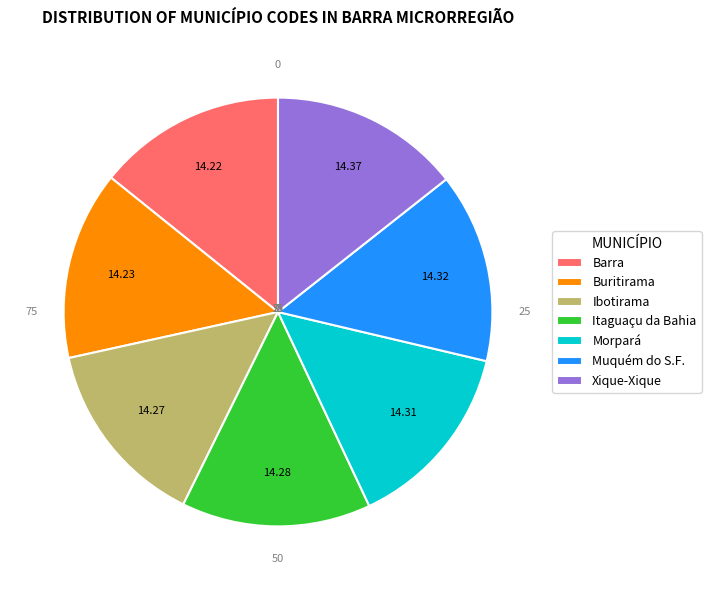

What is the ratio of the value at Muquém do S.F. to the value at Morpará?

1.0